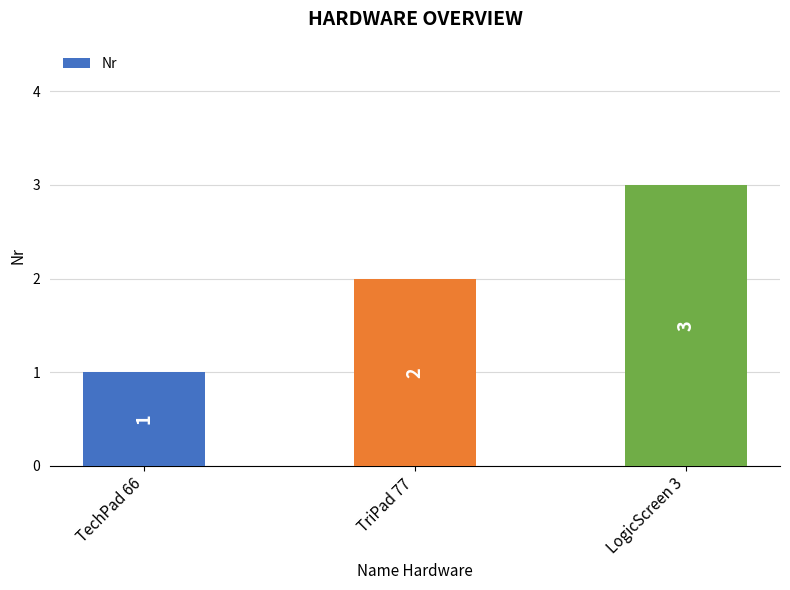

Count the number of data series in this chart.

1